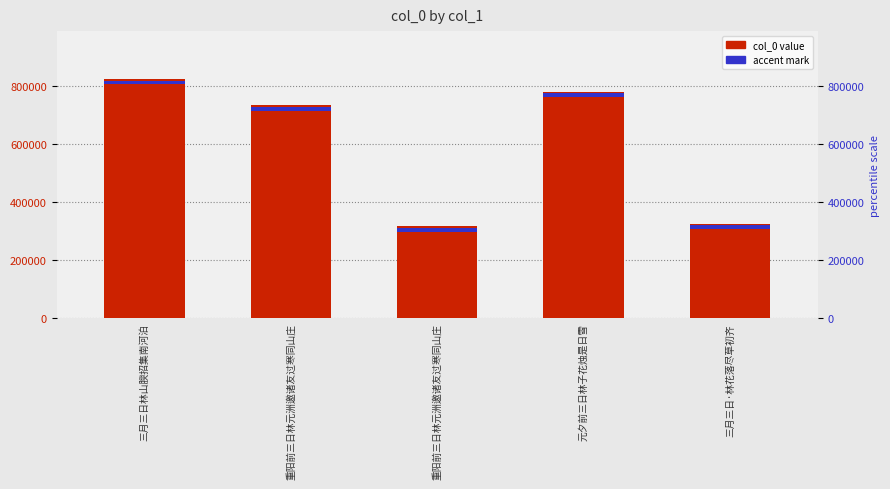

What is the sum of the values at 三月三日·林花落尽草初齐 and 三月三日林山腴招集南河泊?

1151938